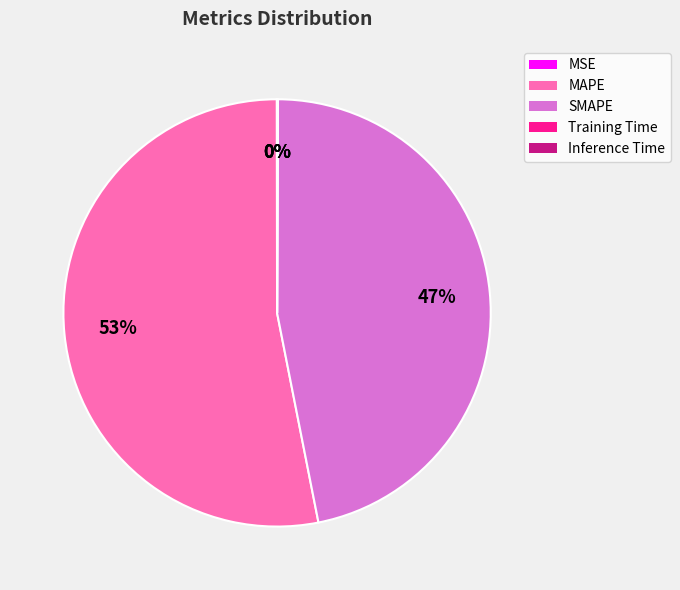

Does any single category account for the majority?

Yes